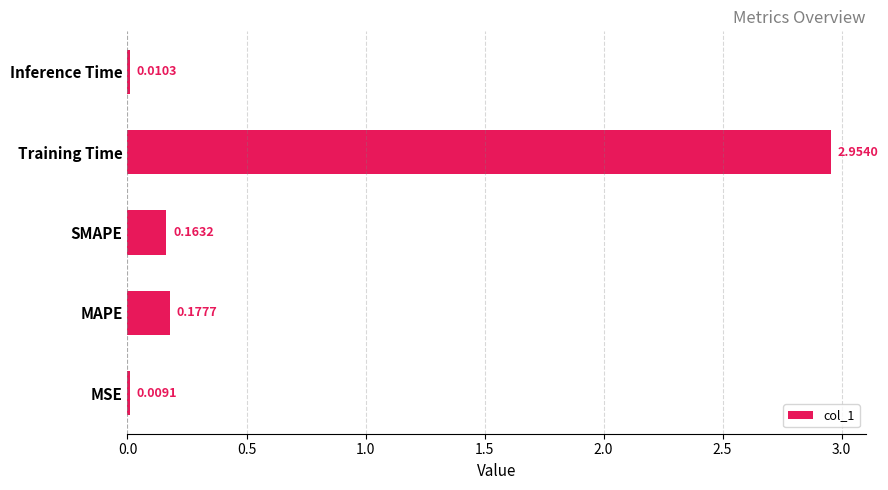

At which label is the value closest to 1?

MAPE